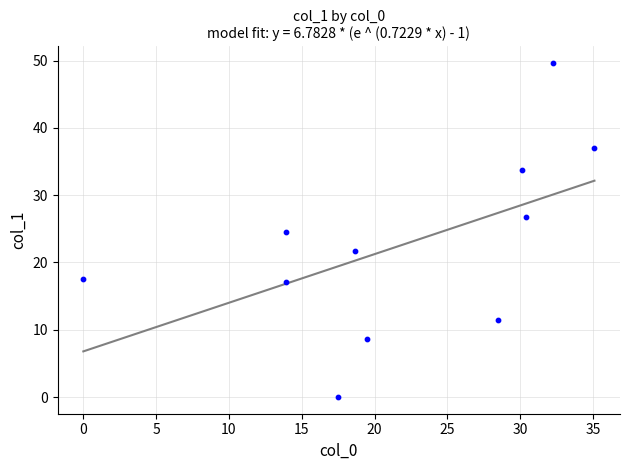

What is the range of X values (max minus min)?

35.1